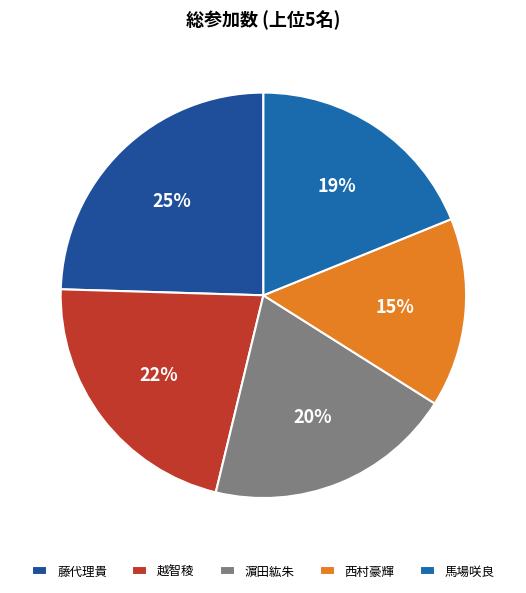

Between 越智稜 and 藤代理貴, which is larger?

藤代理貴